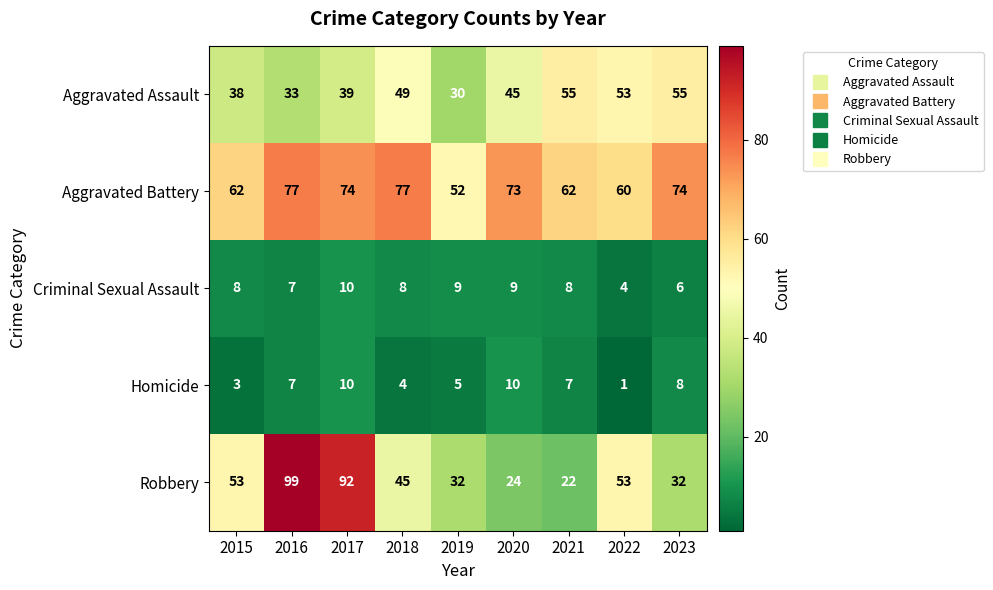

What is the difference between the highest and lowest values at 2020?

64